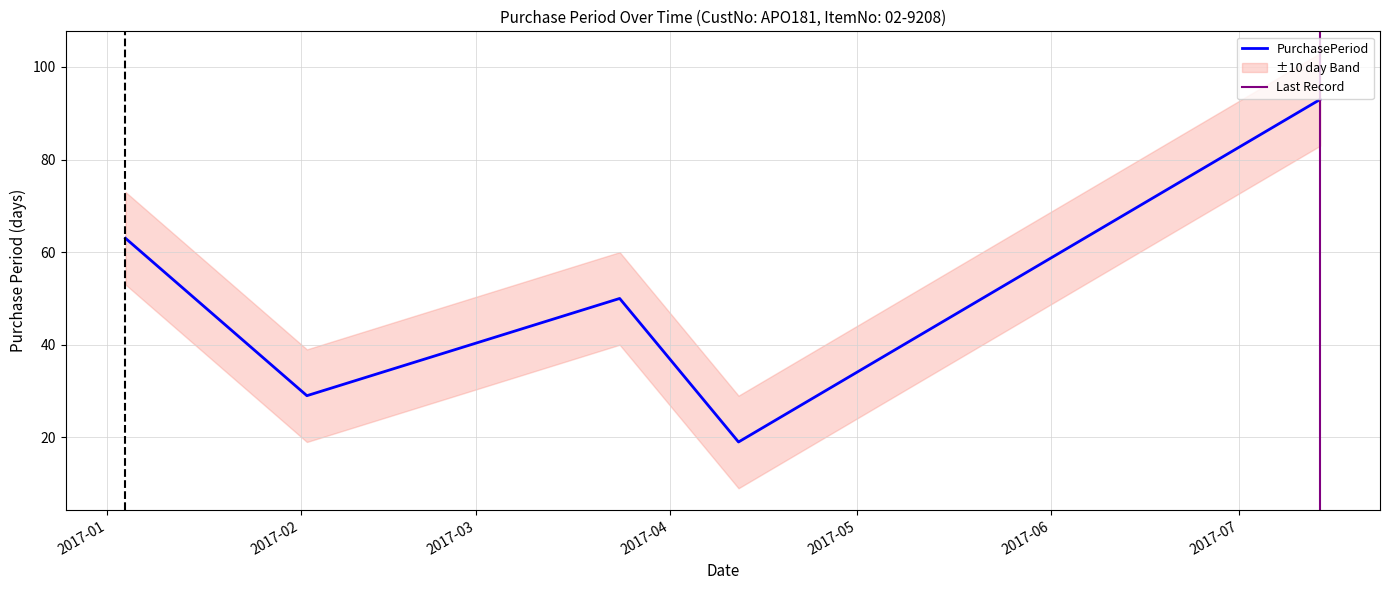

What is the minimum value shown in the chart?

19